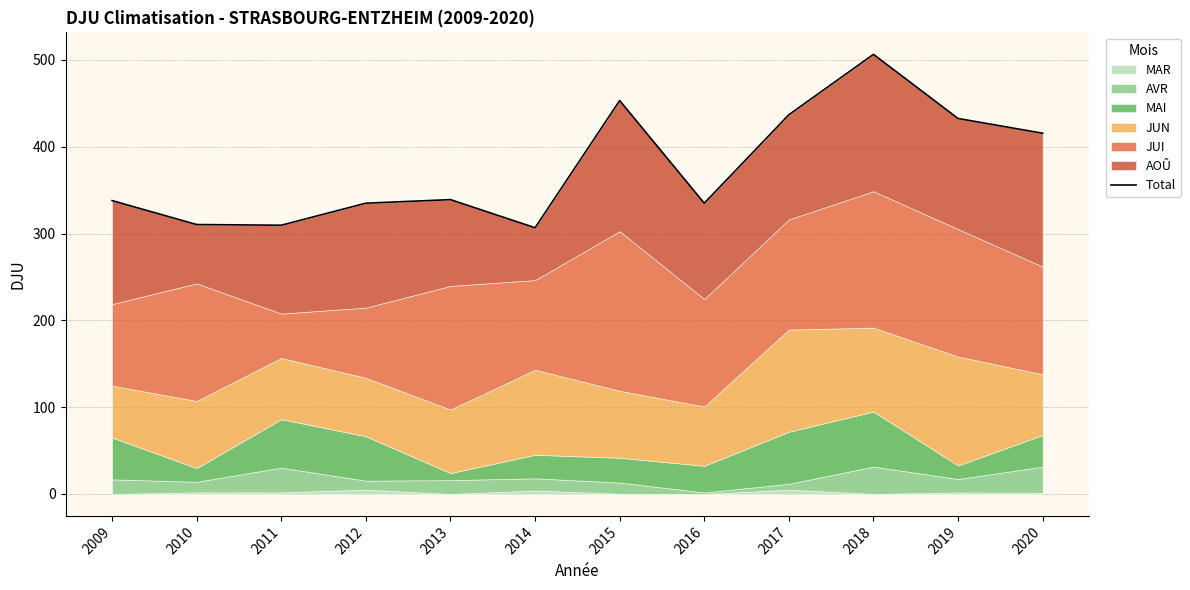

True or false: the data has more than 0 interior local peaks.

True